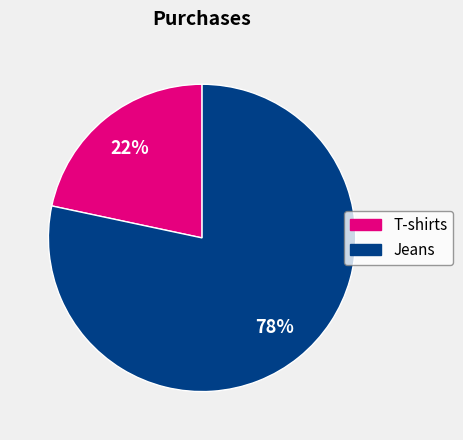

To the nearest percent, what percentage of the pie is Jeans?

78%